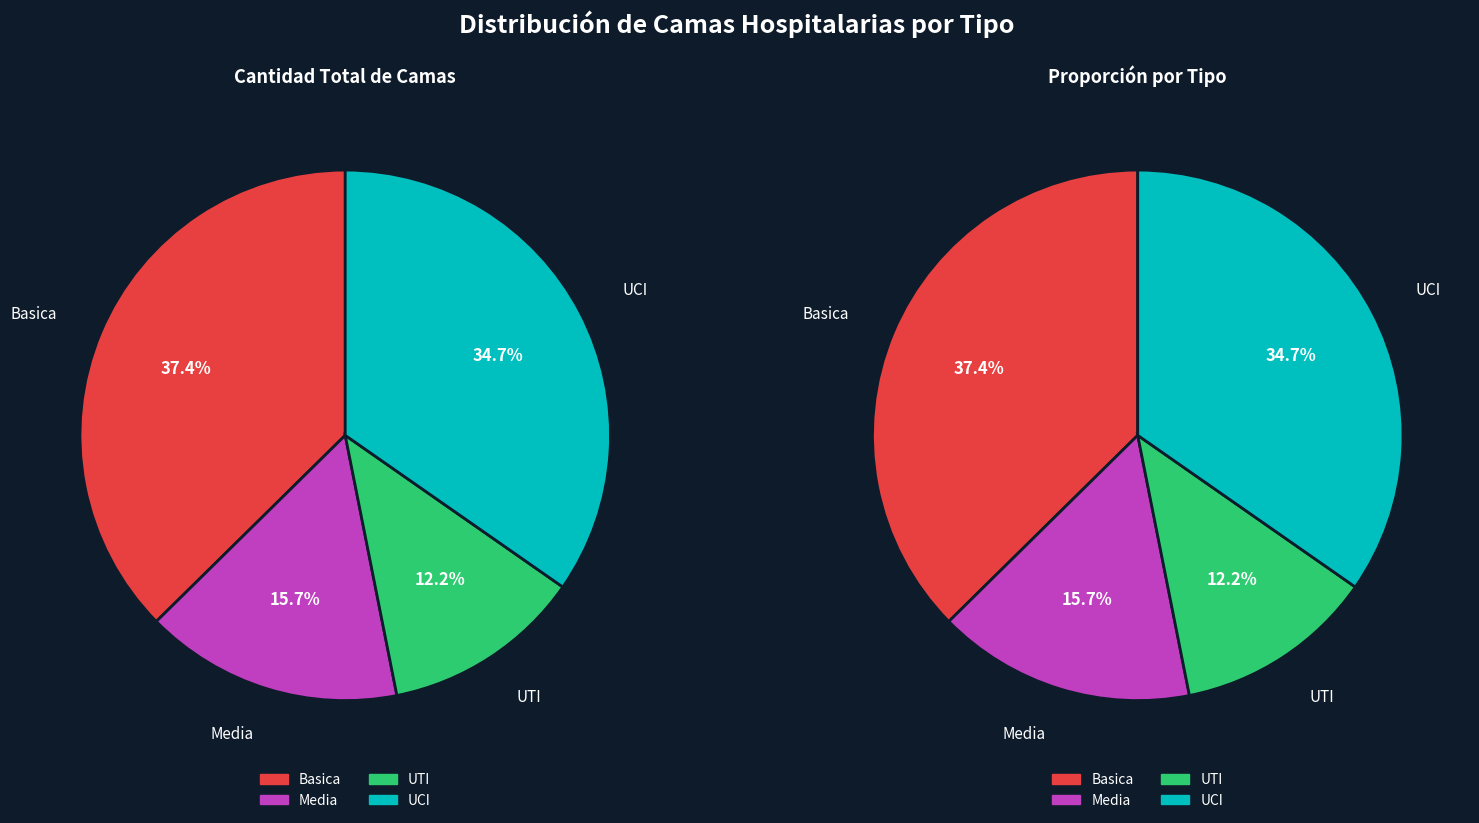

Which slice is the smallest?

UTI